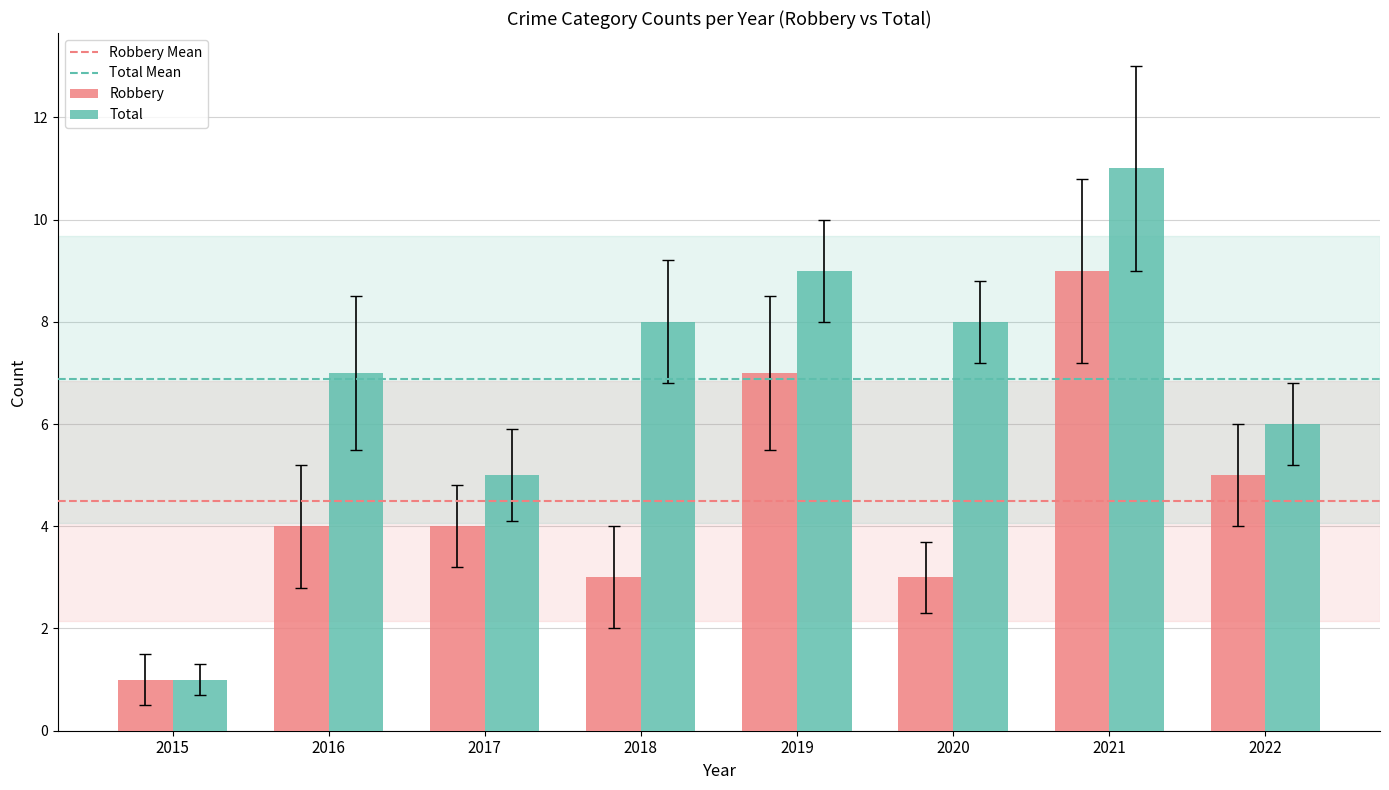

Reading left to right, list all the values displayed in this chart.

Robbery: 2015=1	2016=4	2017=4	2018=3	2019=7	2020=3	2021=9	2022=5
Total: 2015=1	2016=7	2017=5	2018=8	2019=9	2020=8	2021=11	2022=6